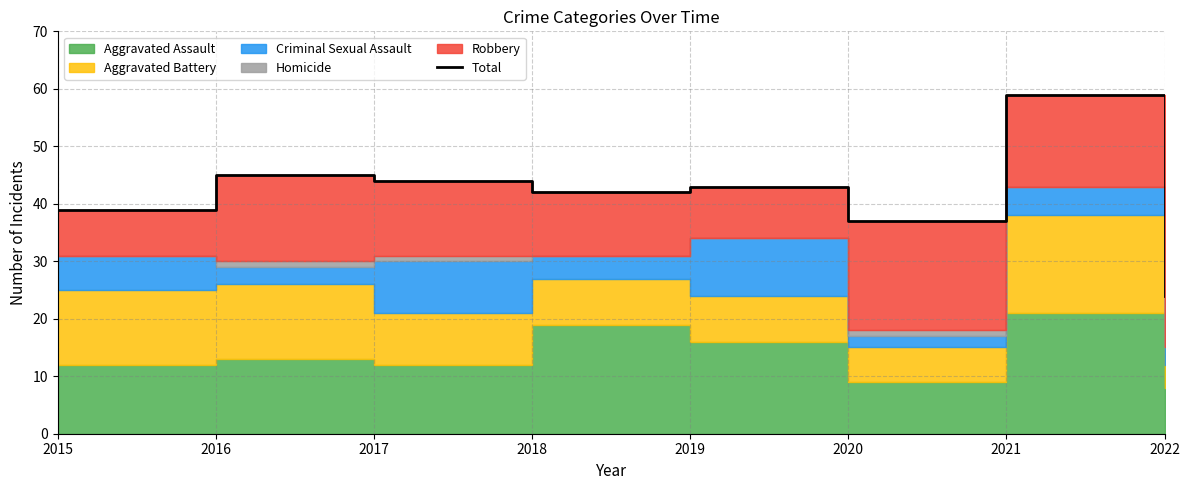

What is the value of the 6th point from the left?

37